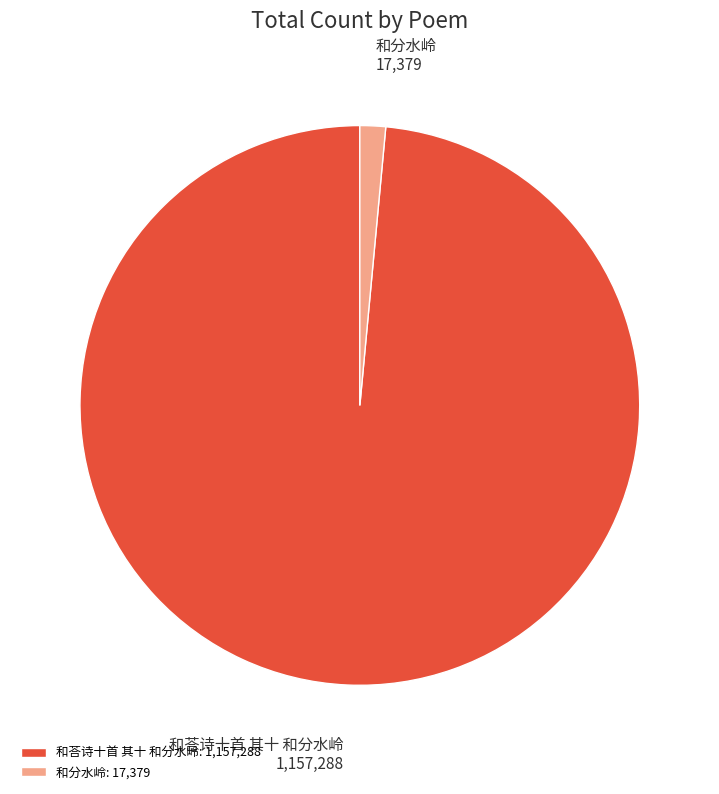

Do 和分水岭 and 和荅诗十首 其十 和分水岭 together represent more than half of the pie?

Yes